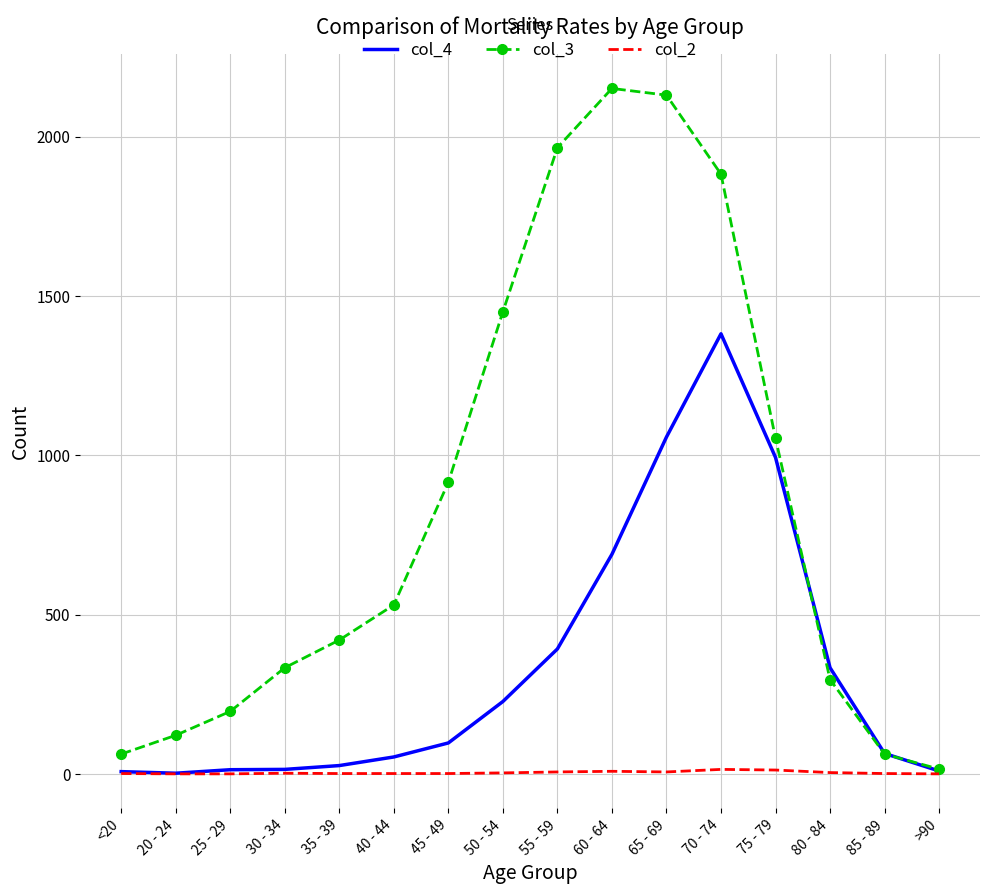

What is the spread (max minus min) of values at 30 - 34?

331